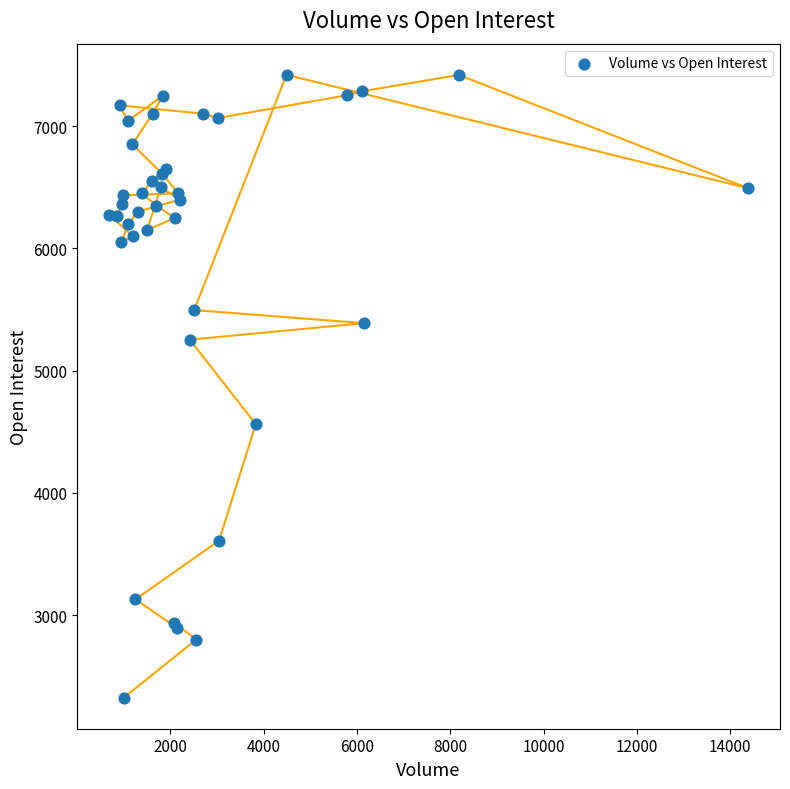

What Y value in the scatter plot is closest to 4873?

4562